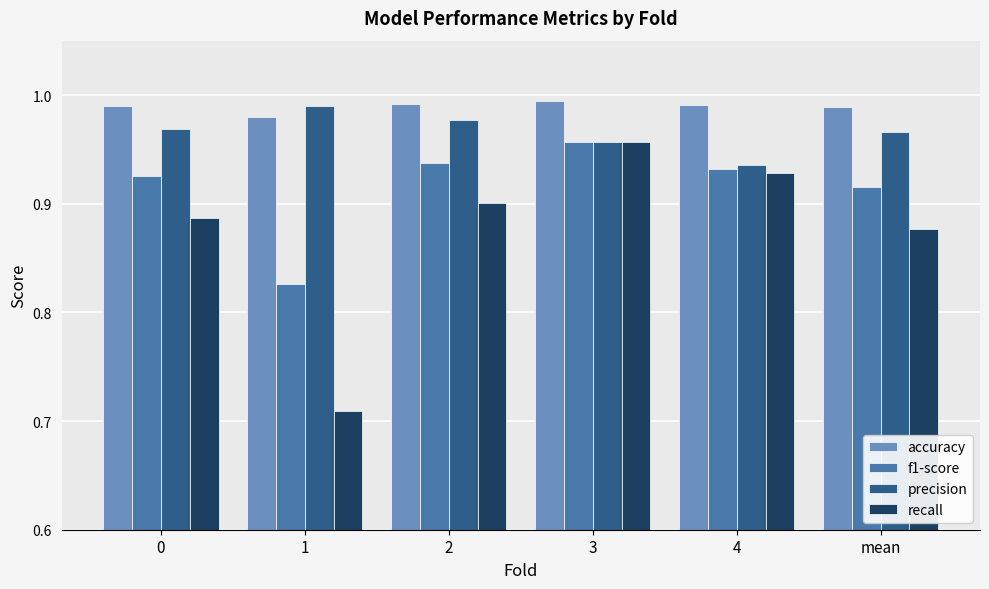

Which series has the largest range (max minus min)?

recall